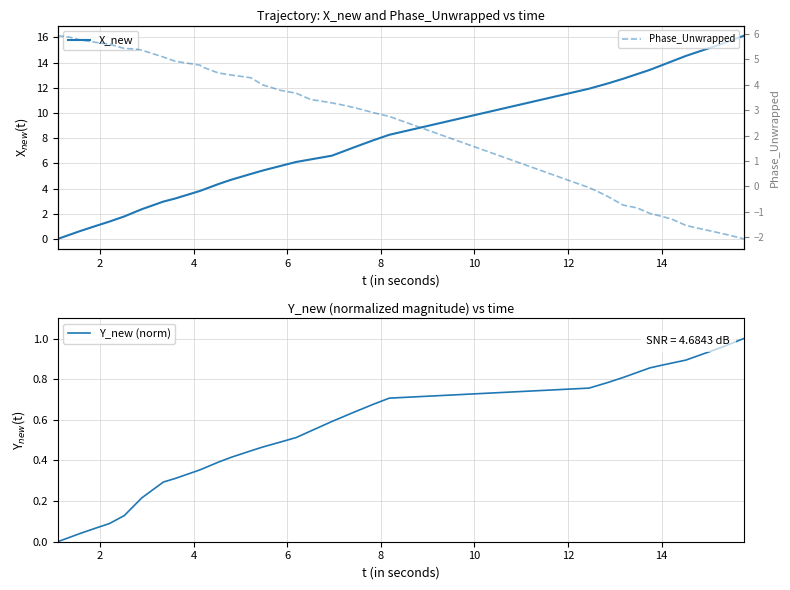

What is the label of the 37th point from the right?

6